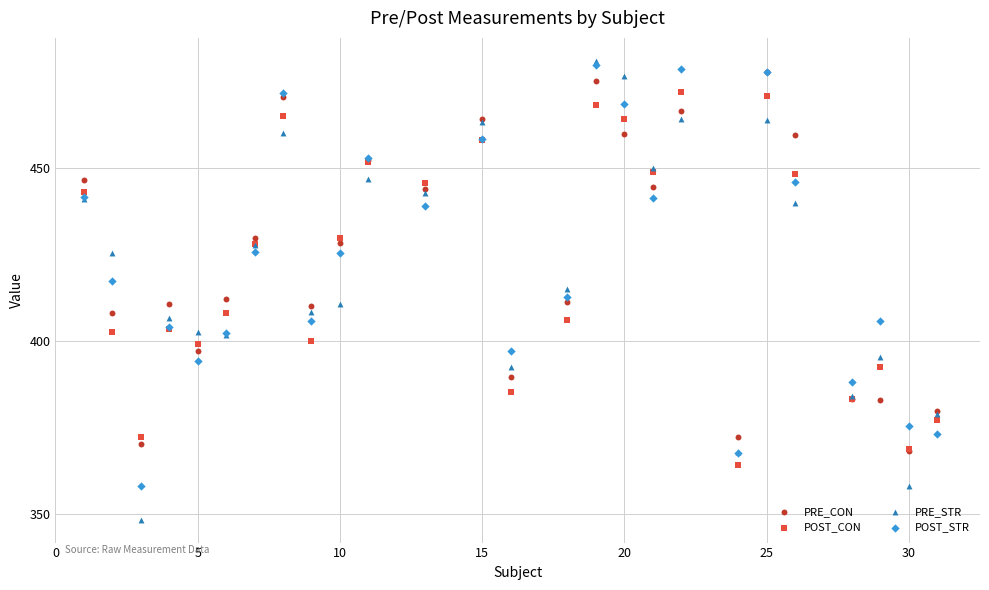

What are all the series names shown in the legend?

PRE_CON, POST_CON, PRE_STR, POST_STR